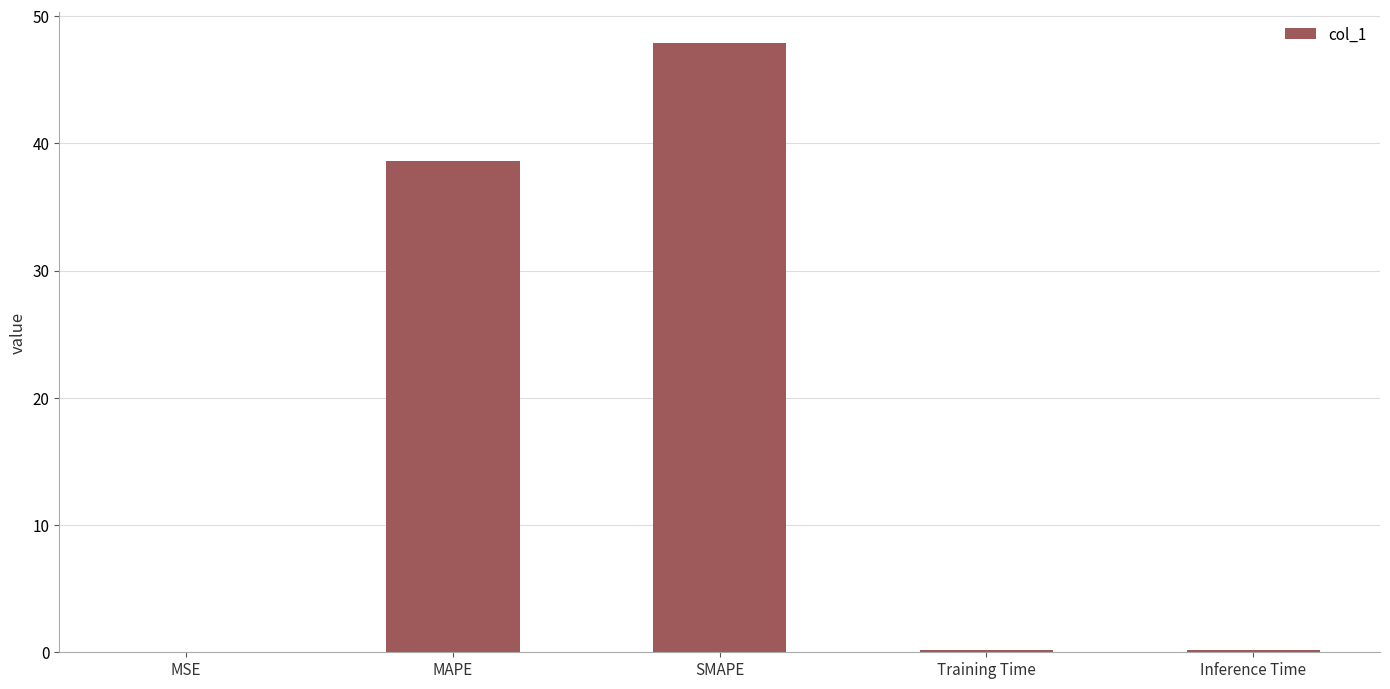

Which label corresponds to the largest value in the chart?

SMAPE